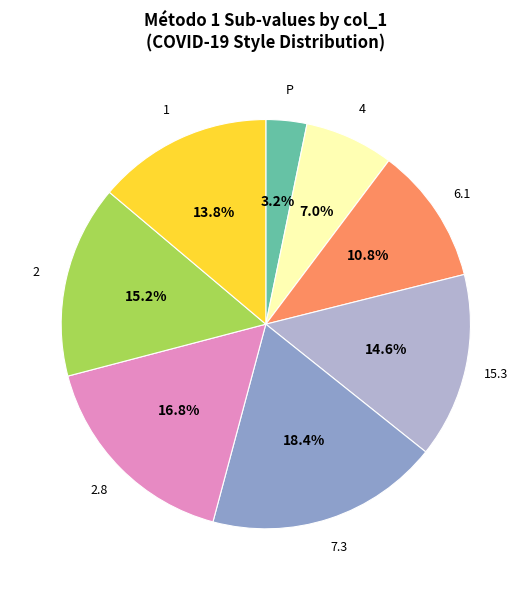

Does any single category account for the majority?

No